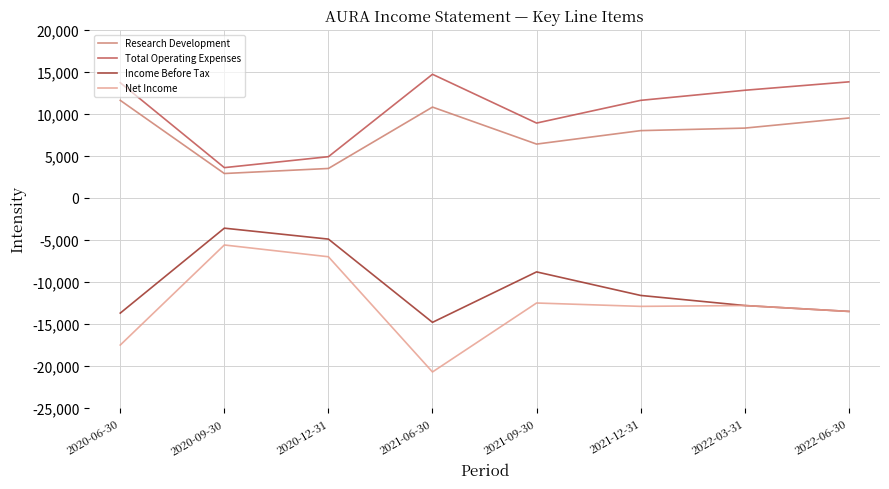

Is it true that Research Development equals 5544 at 2020-12-31?

False